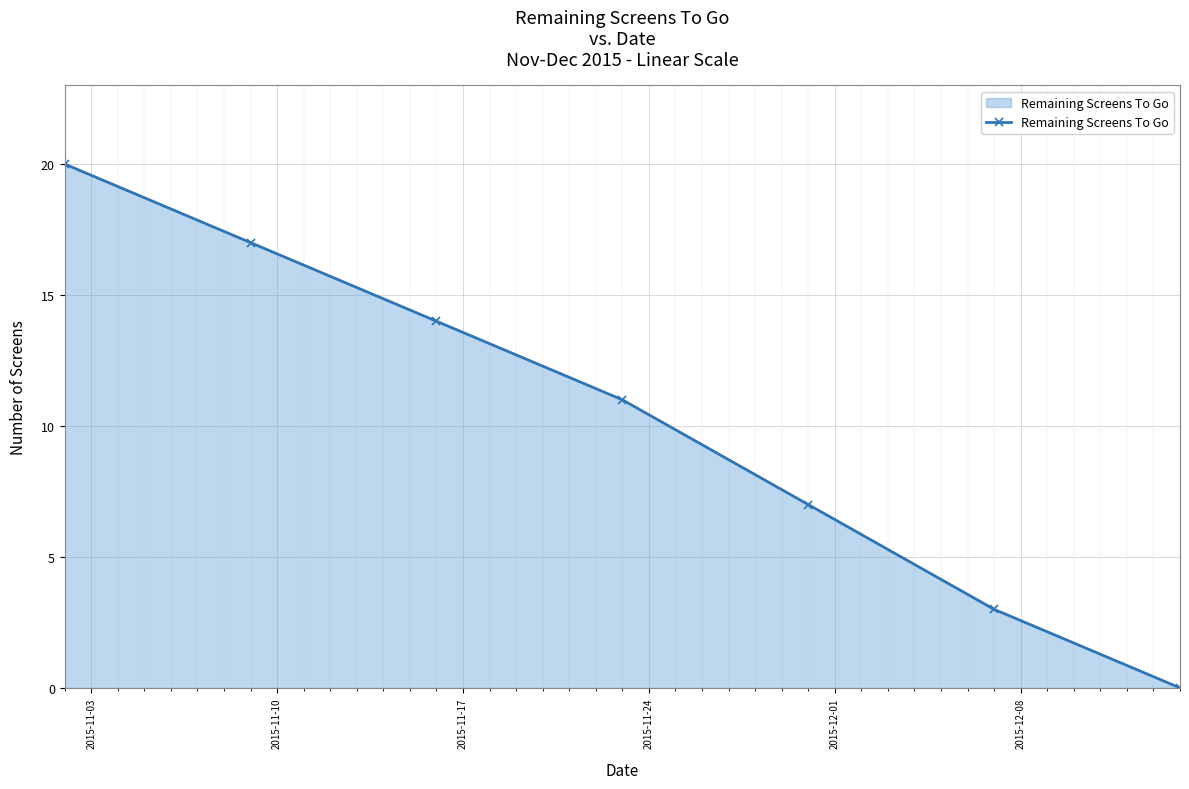

What is the difference between the second highest and minimum values?

17